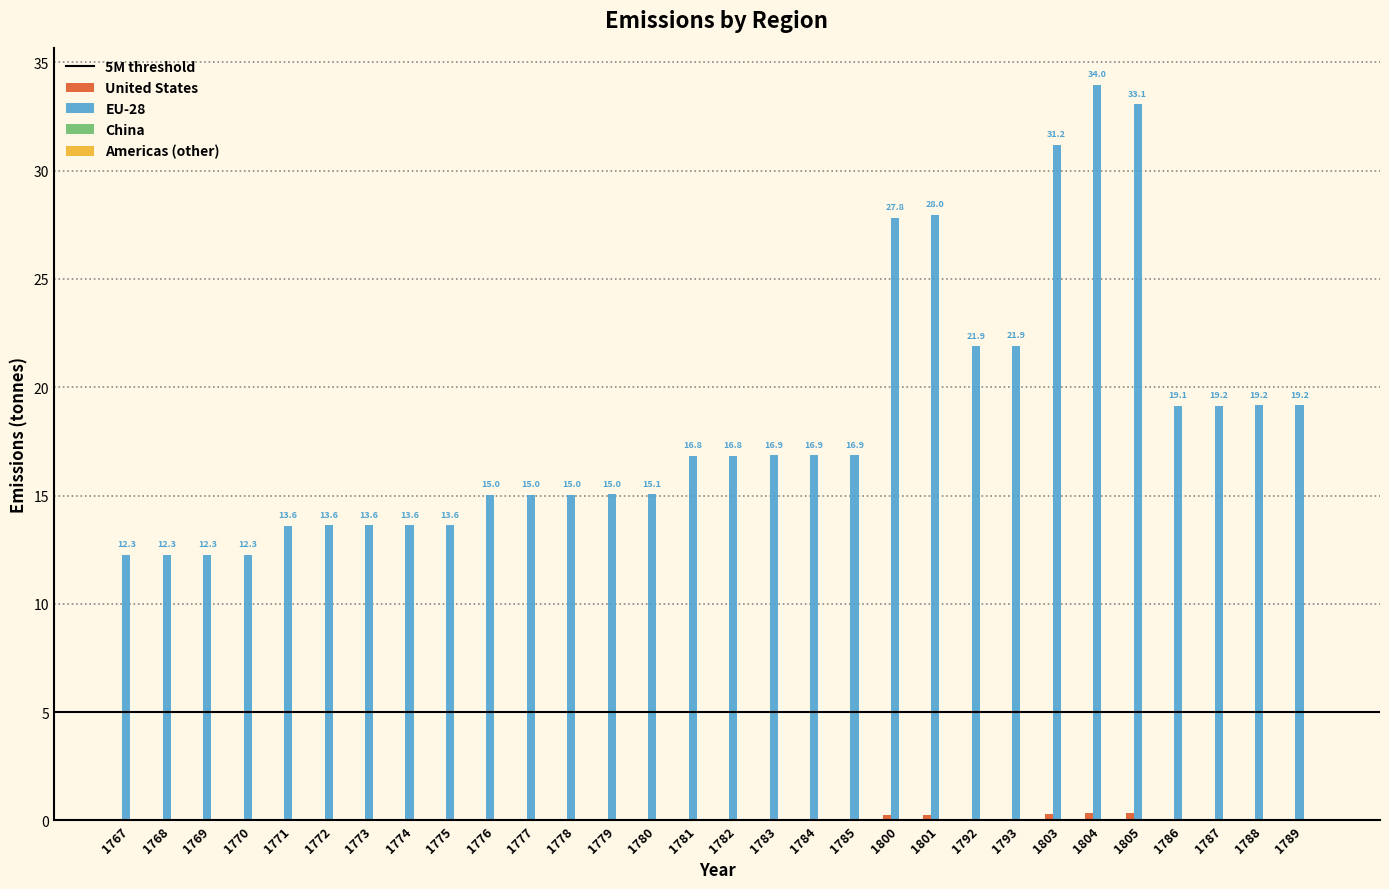

What is the sum of all EU-28 values?

551.1